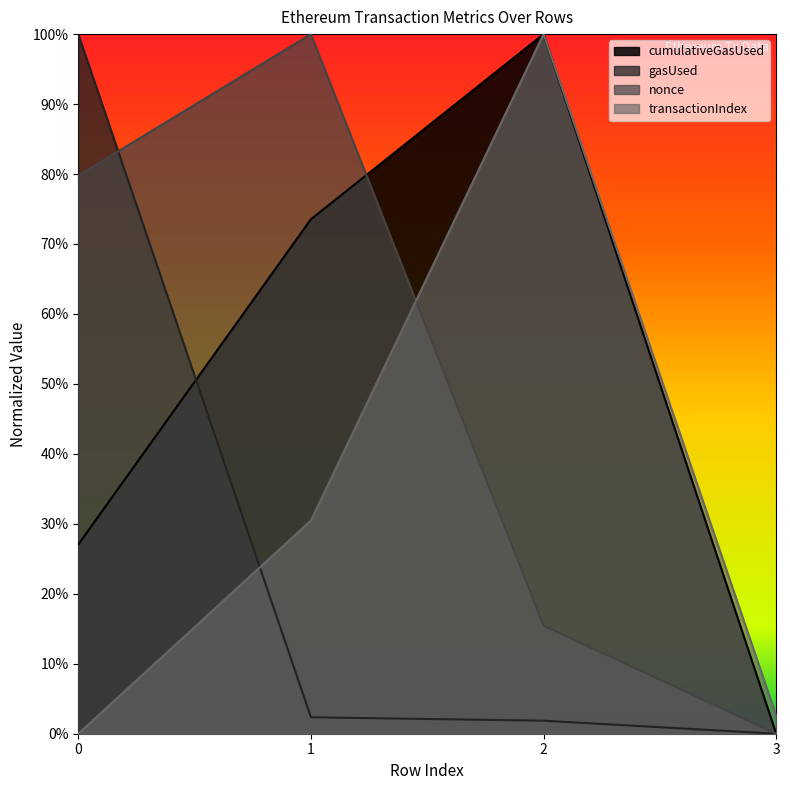

Reading left to right, extract all data points from this chart.

cumulativeGasUsed: 0.3	0.7	1.0	0.0
gasUsed: 1.0	0.0	0.0	0.0
nonce: 0.8	1.0	0.2	0.0
transactionIndex: 0.0	0.3	1.0	0.0